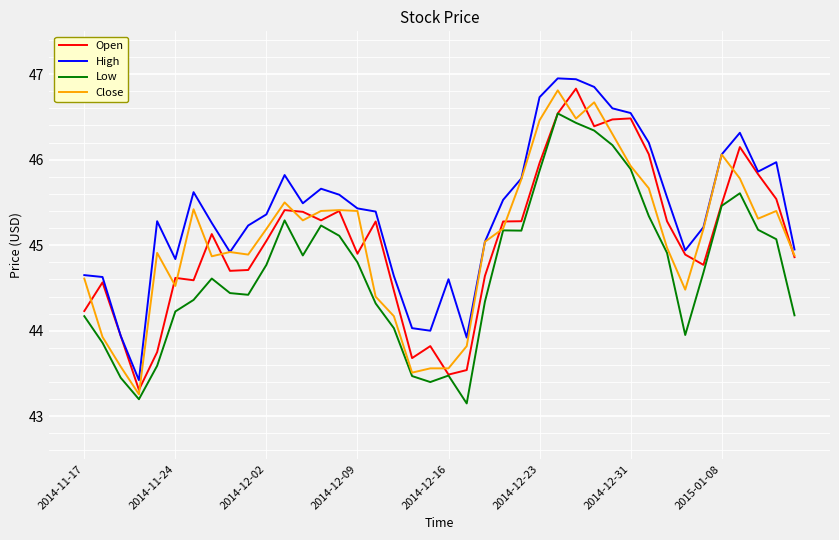

True or false: High and Low cross at least once.

False